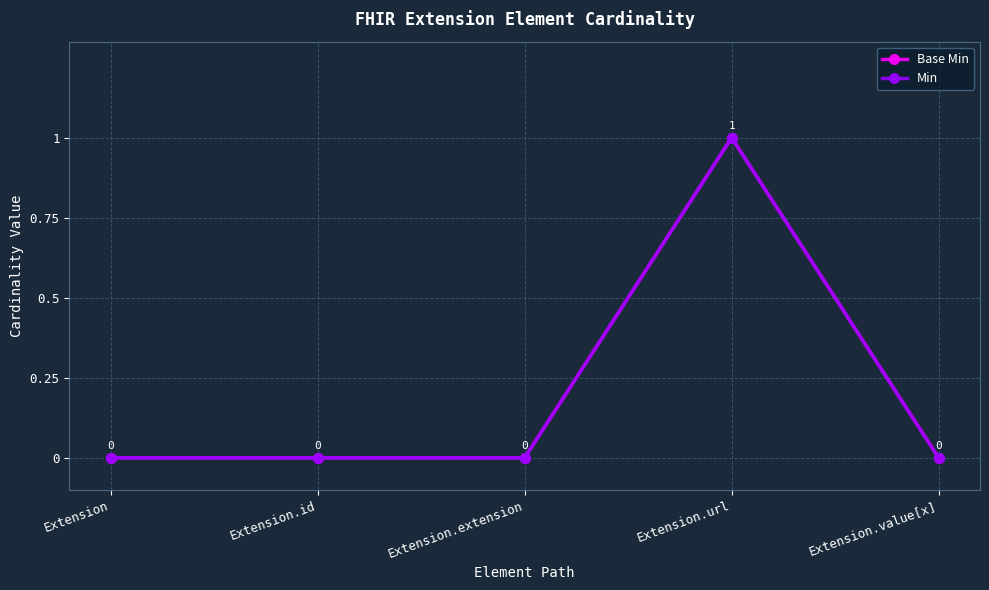

Does the chart have visible grid lines?

Yes